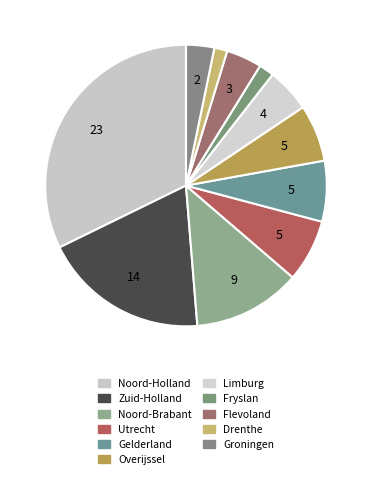

Approximately how many times larger is the value at Zuid-Holland compared to Noord-Brabant?

1.5